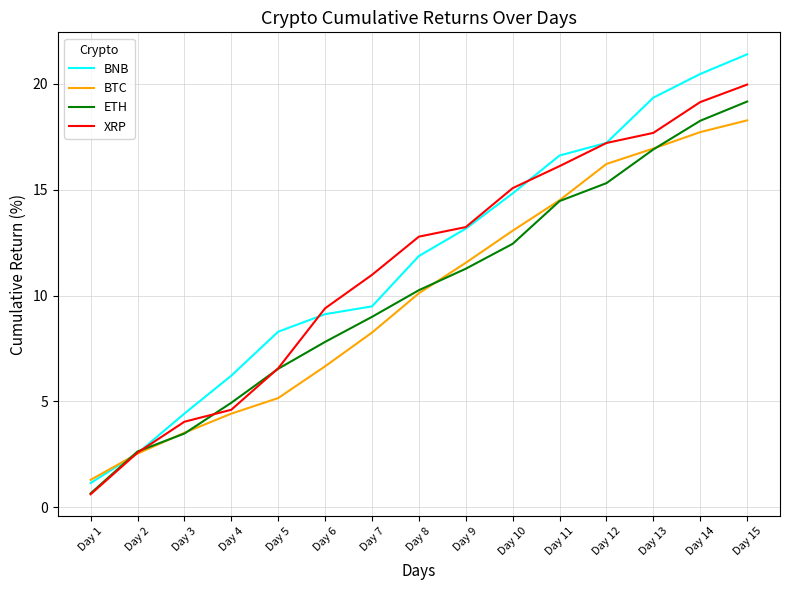

What is the average value of the XRP series?

11.3